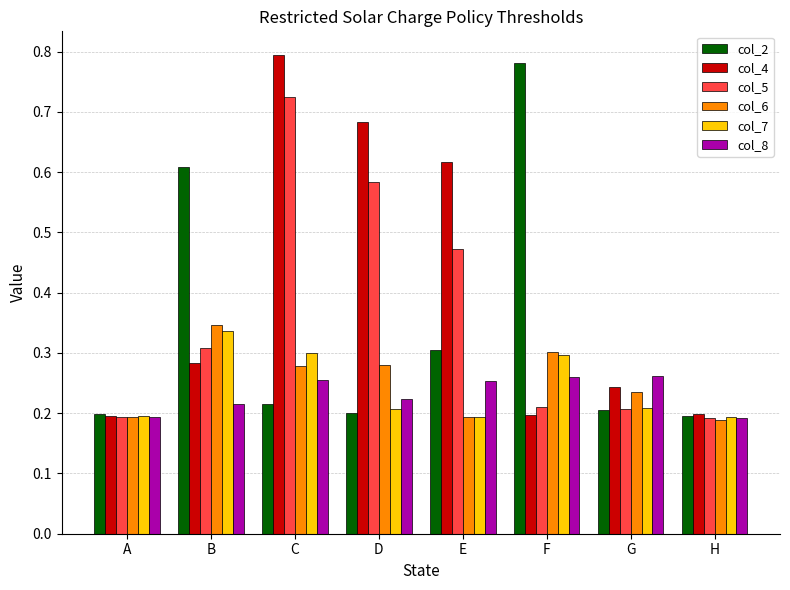

What is the total value across all series at G?

1.4